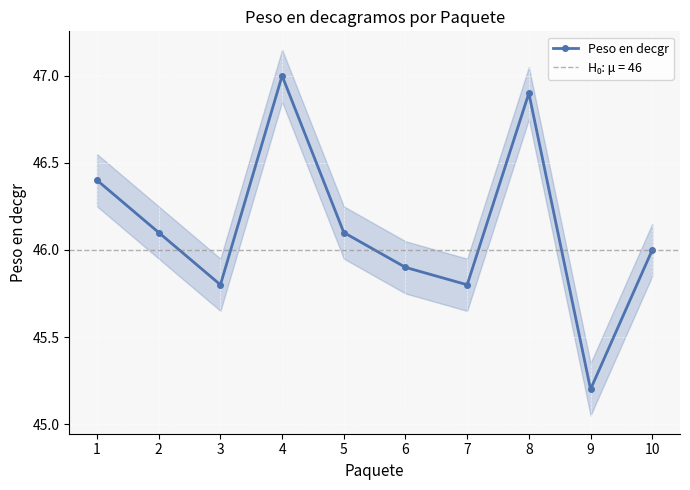

The chart shows a value of 67.4 at 8. True or false?

False